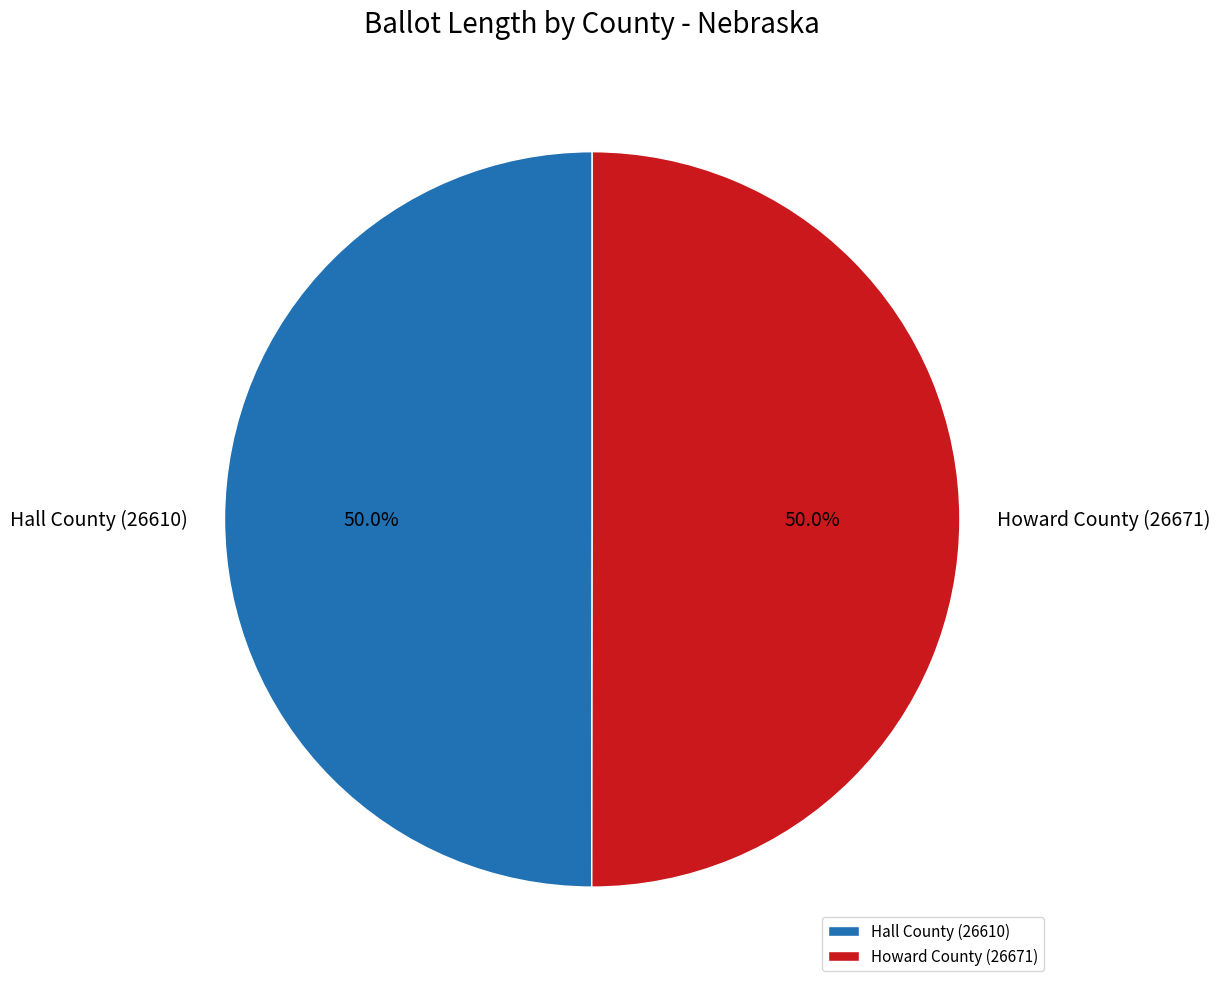

What portion of the pie excludes Howard County (26671)?

50.0%